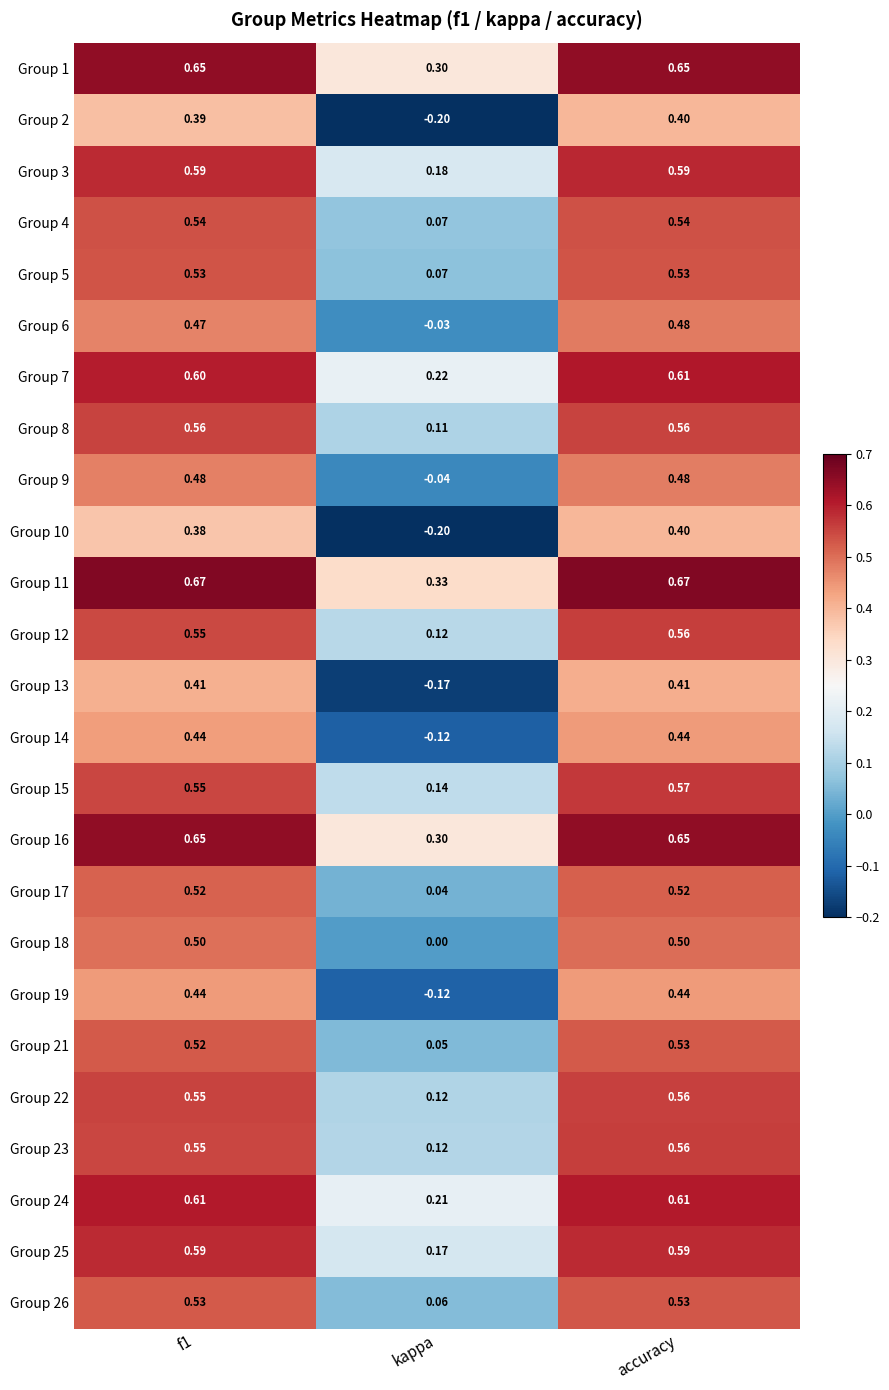

At which label is Group 2 closest to 0?

kappa